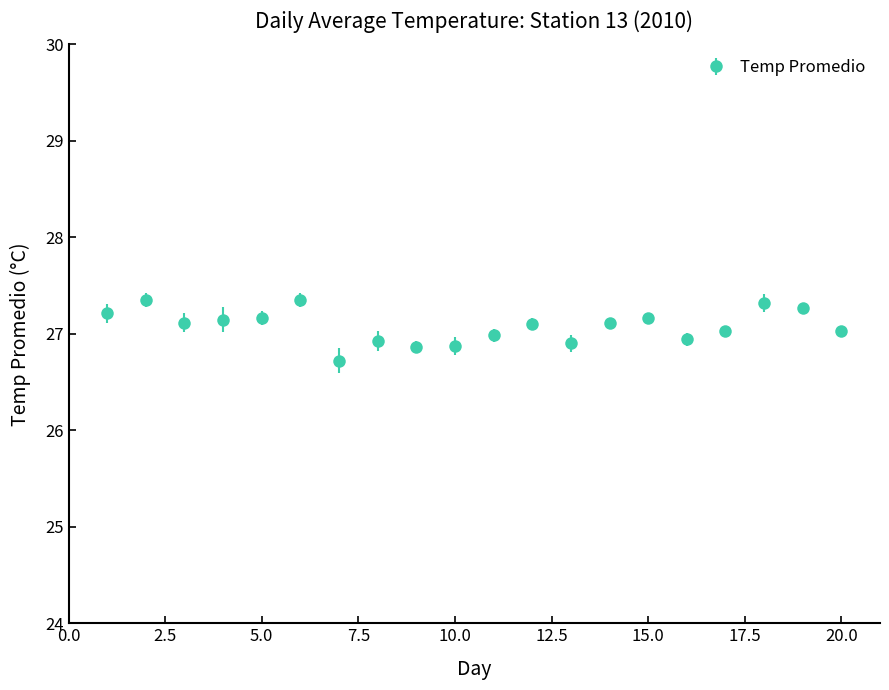

What is the sum of all values?

541.6